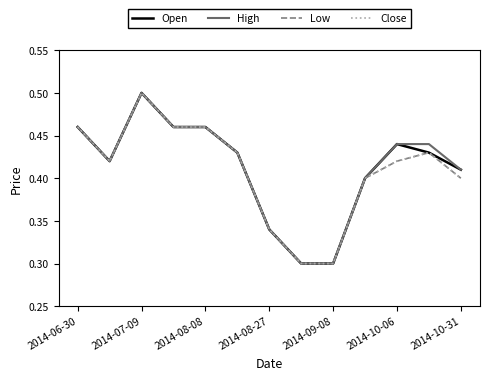

Does the chart display data point markers on the line(s)?

No